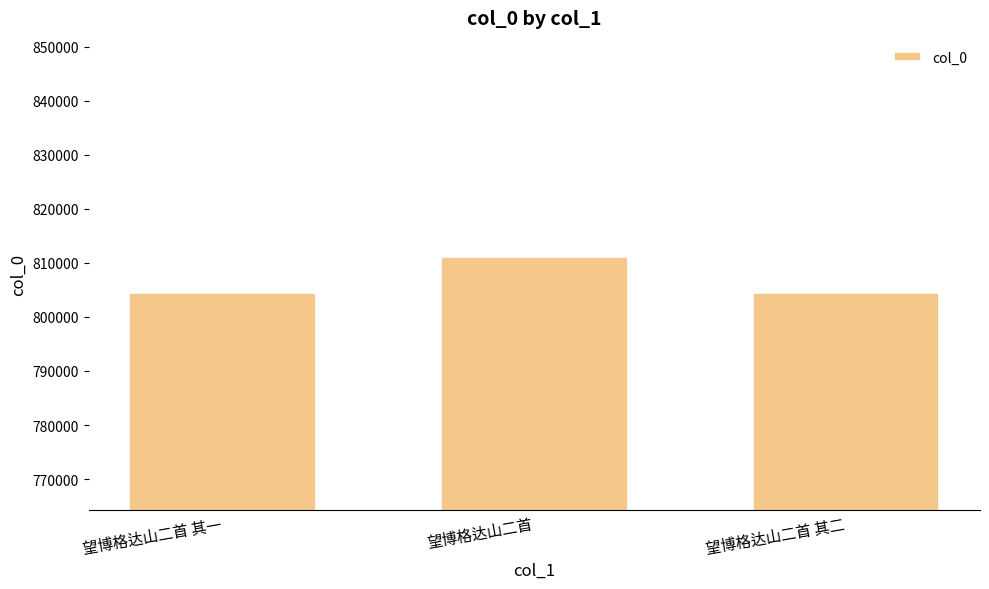

What is the value of the 2nd bar from the left?

811042